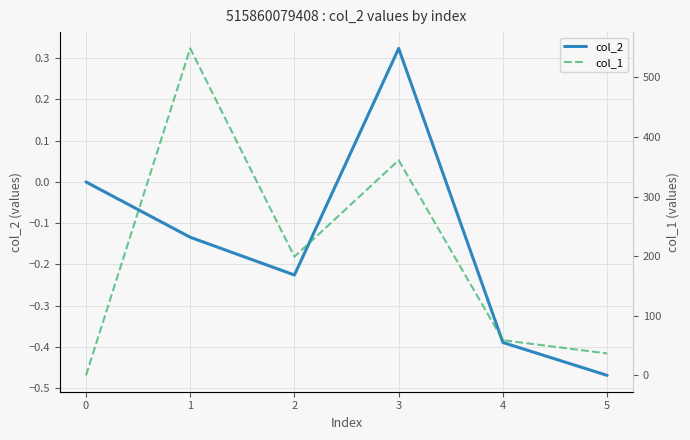

How many lines are shown in the chart?

2